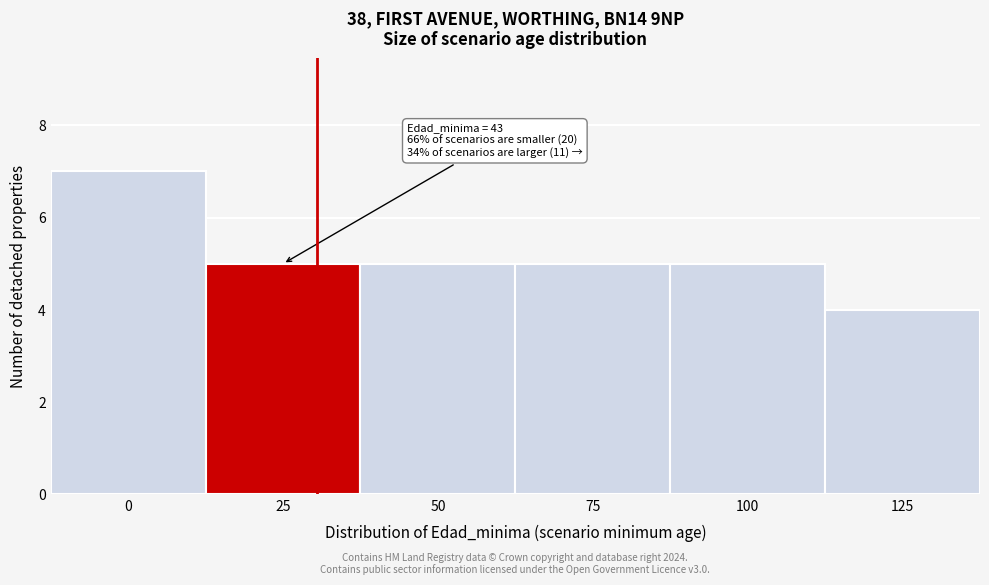

Reading left to right, list all the values displayed in this chart.

0=7	25=5	50=5	75=5	100=5	125=4